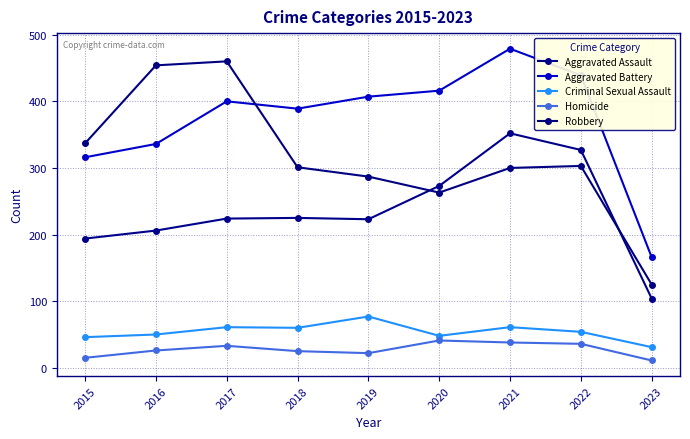

What is the value of the Homicide point at the 7th from the left?

38